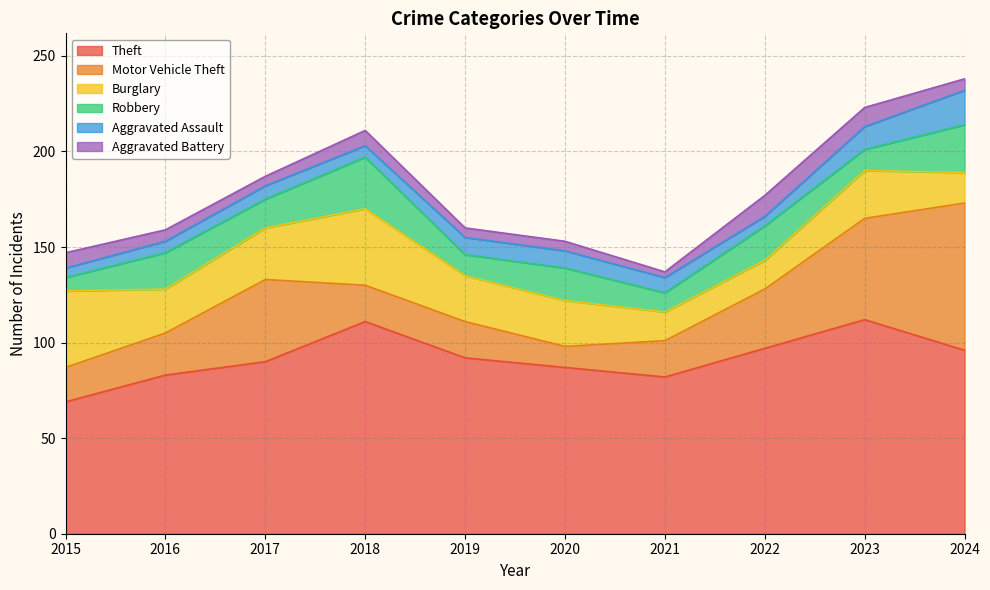

Reading left to right, transcribe all the data shown in this chart.

Theft: 2015=69	2016=83	2017=90	2018=111	2019=92	2020=87	2021=82	2022=97	2023=112	2024=96
Motor Vehicle Theft: 2015=18	2016=22	2017=43	2018=19	2019=19	2020=11	2021=19	2022=31	2023=53	2024=77
Burglary: 2015=40	2016=23	2017=27	2018=40	2019=24	2020=24	2021=15	2022=15	2023=25	2024=16
Robbery: 2015=7	2016=19	2017=15	2018=27	2019=11	2020=17	2021=10	2022=18	2023=11	2024=25
Aggravated Assault: 2015=5	2016=6	2017=7	2018=6	2019=9	2020=9	2021=8	2022=5	2023=12	2024=18
Aggravated Battery: 2015=8	2016=6	2017=5	2018=8	2019=5	2020=5	2021=3	2022=11	2023=10	2024=6